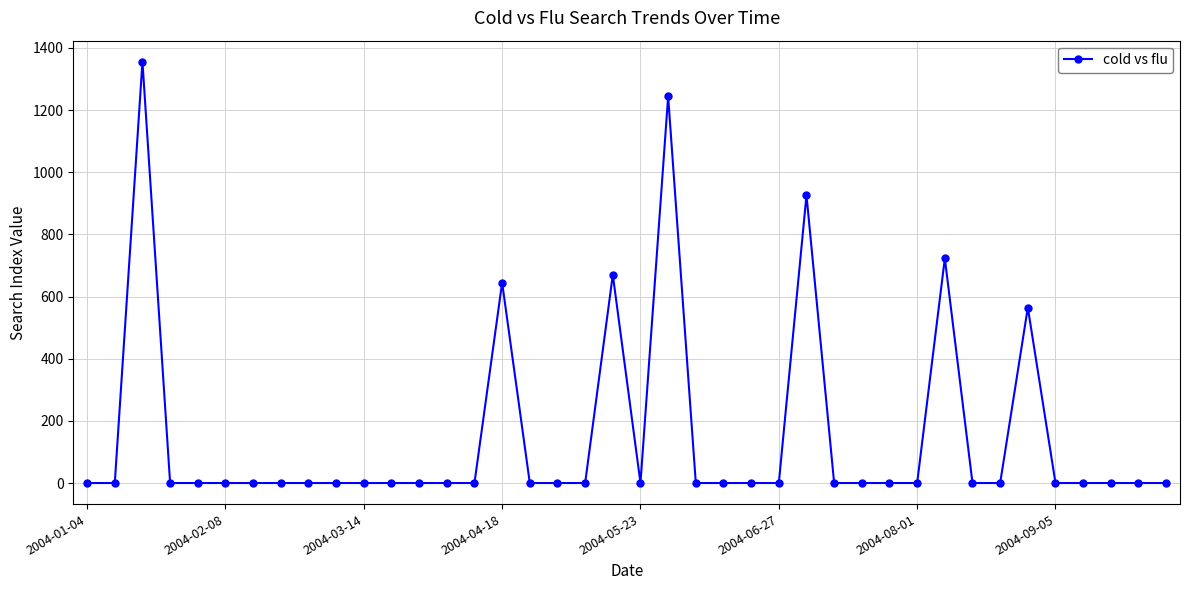

Count the number of categories in the chart.

40